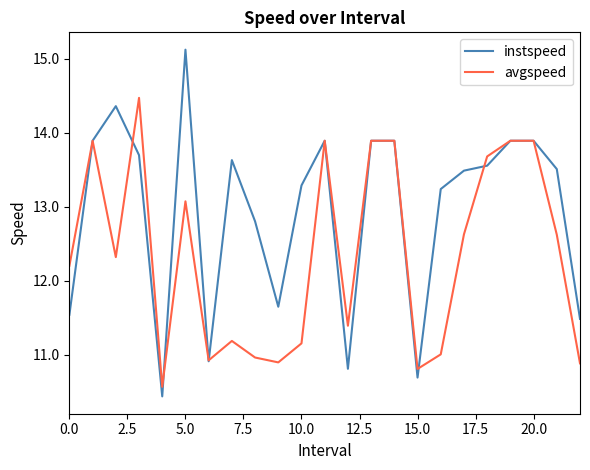

True or false: avgspeed has more than 1 interior local peaks.

True